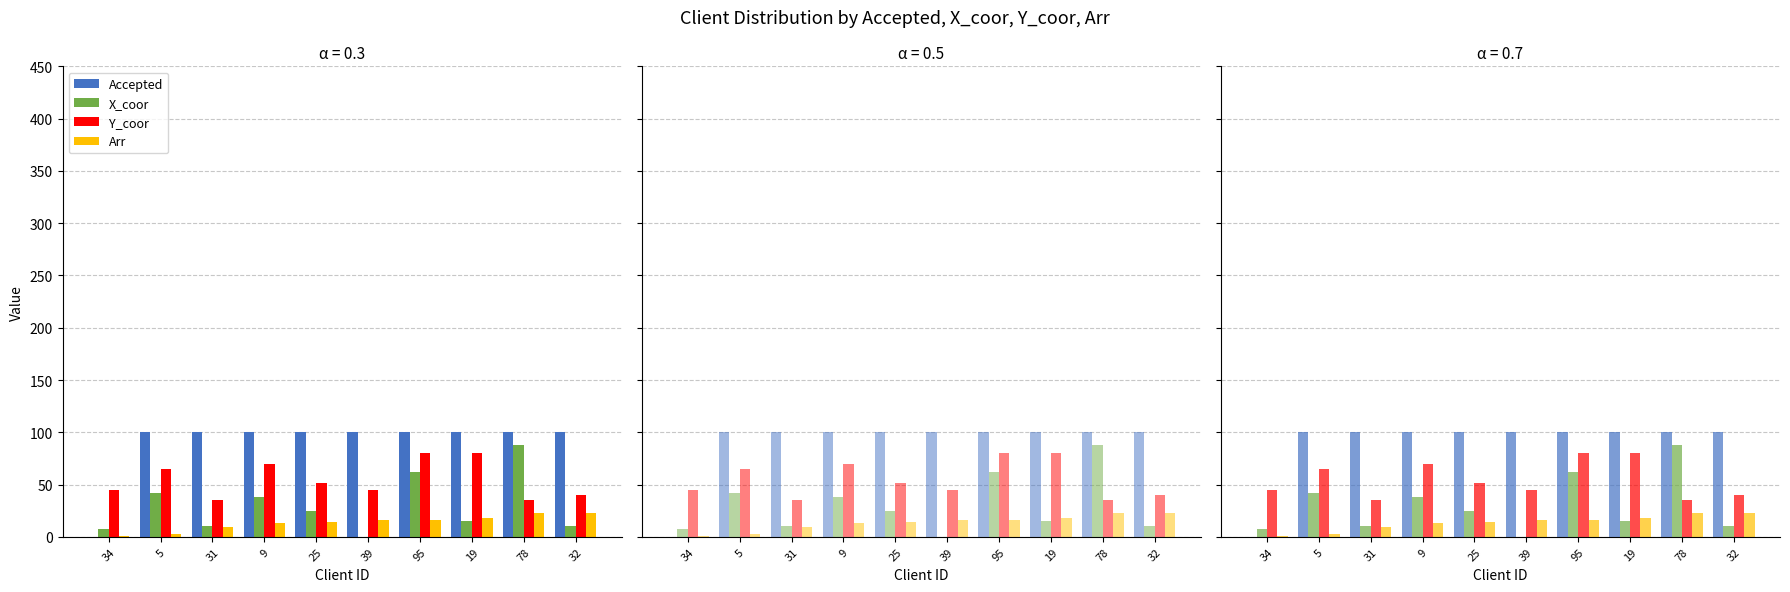

How many distinct data groups are displayed?

4